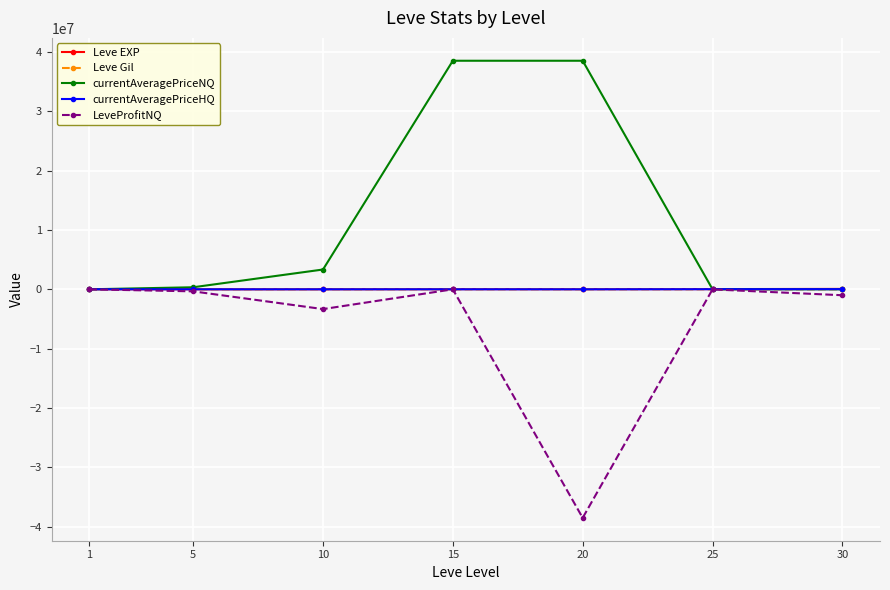

After their last crossing, which series has the higher values: currentAveragePriceNQ or currentAveragePriceHQ?

currentAveragePriceHQ